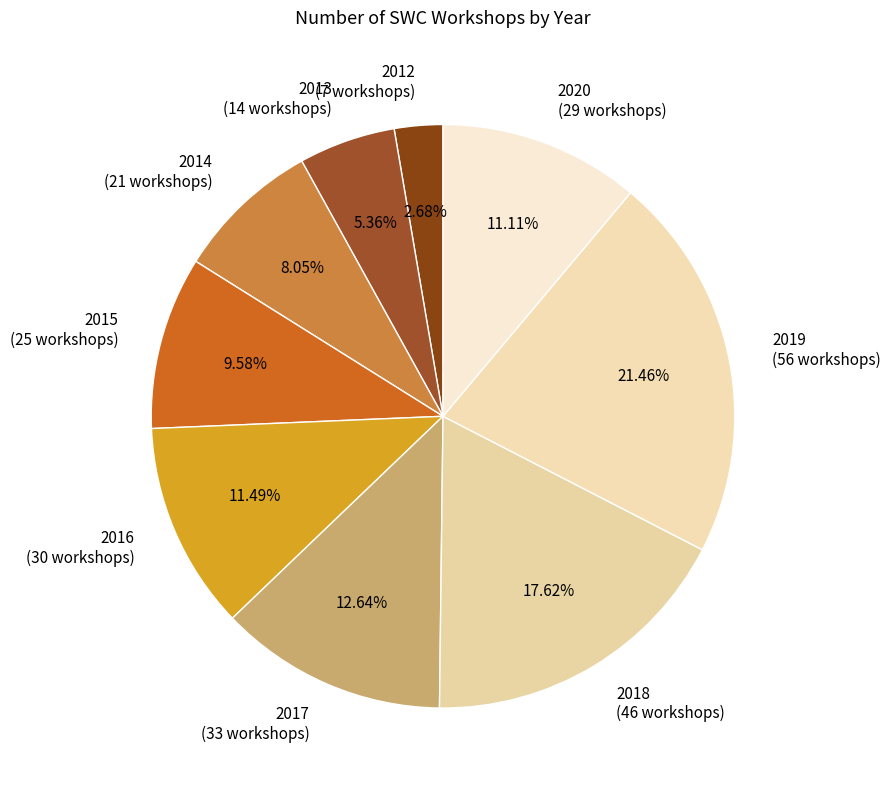

How many segments does this pie chart have?

9